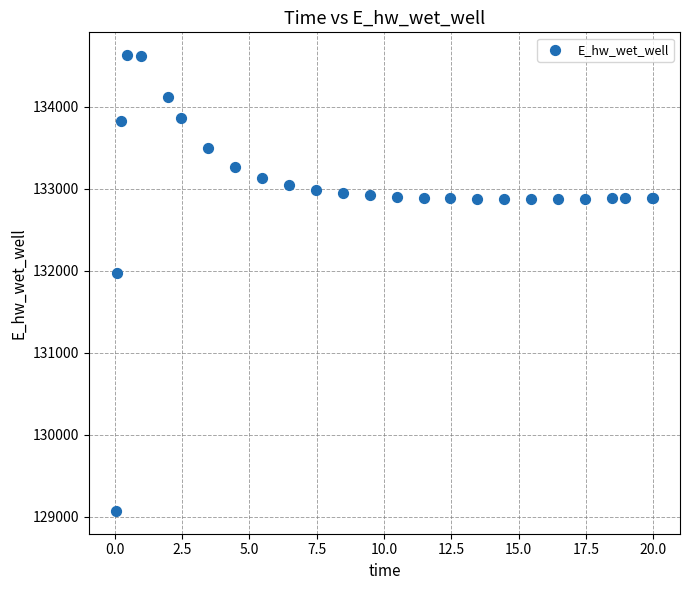

What Y value in the scatter plot is closest to 131849?

131969.9